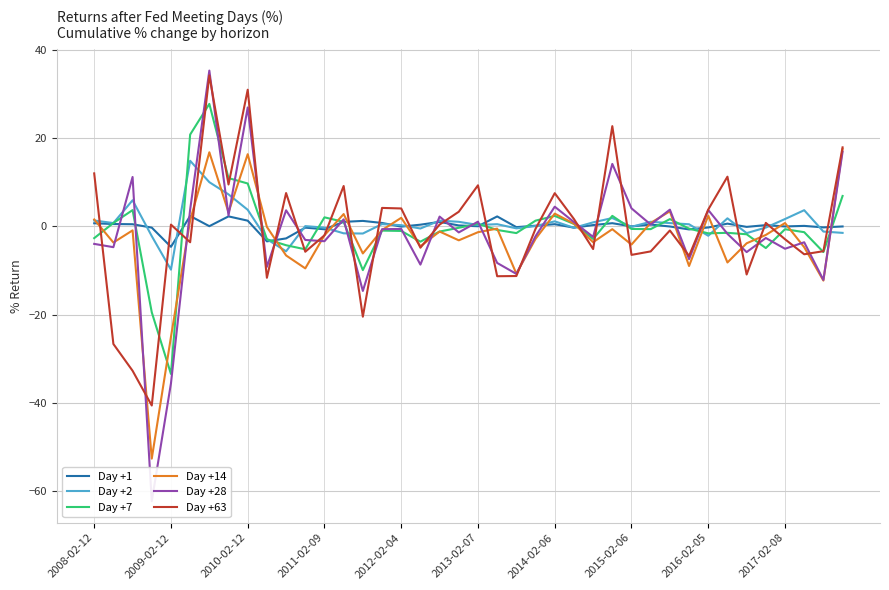

What are all the series names shown in the legend?

Day +1, Day +2, Day +7, Day +14, Day +28, Day +63